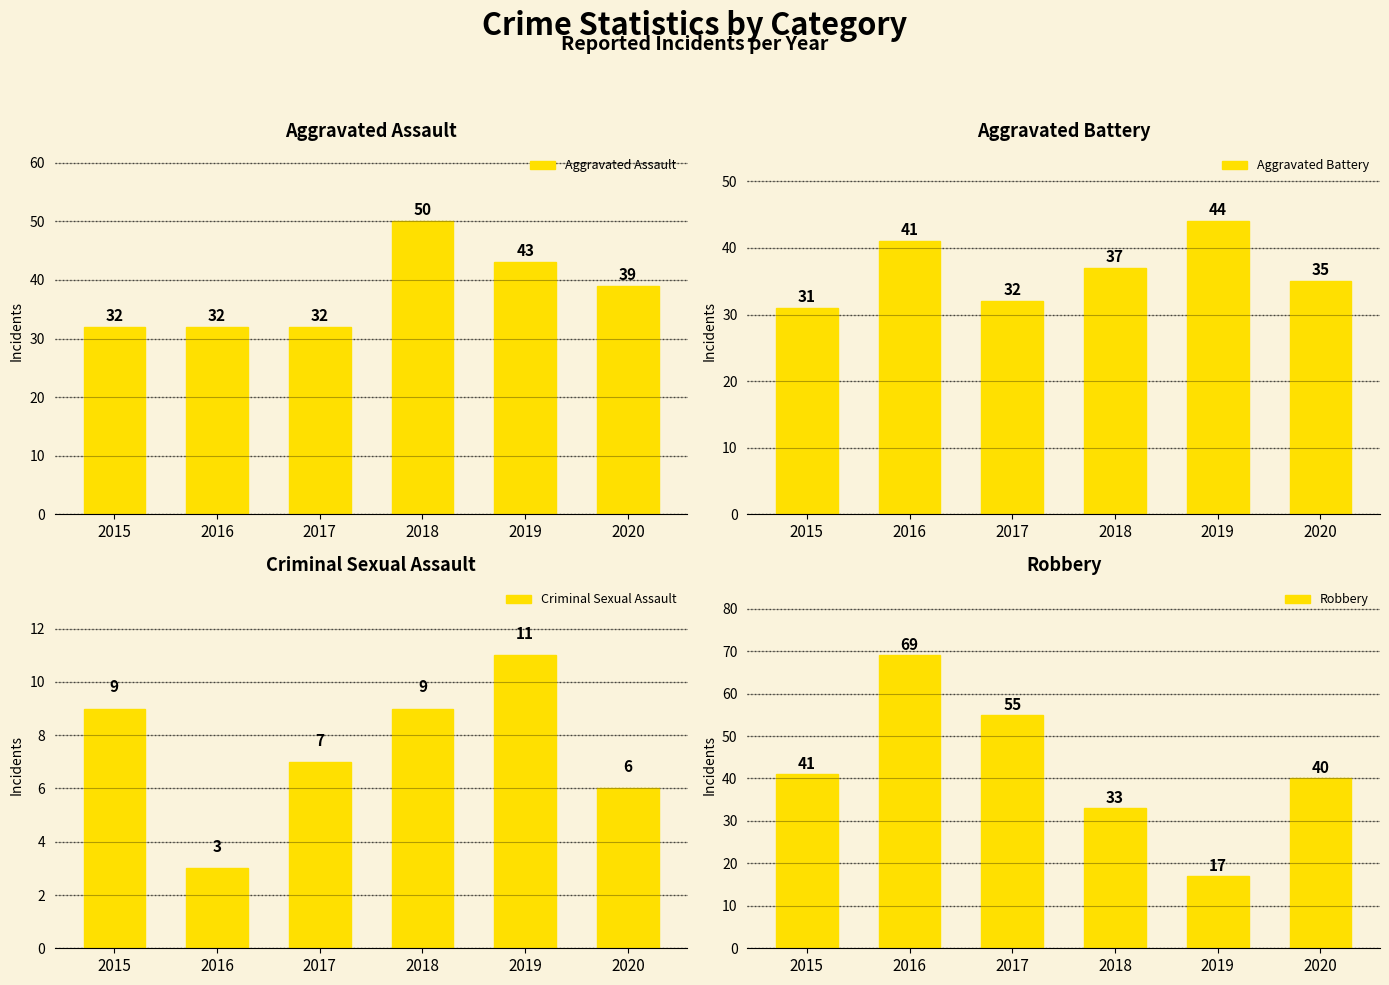

Reading left to right, list all the values displayed in this chart.

Aggravated Assault: 2015=32	2016=32	2017=32	2018=50	2019=43	2020=39
Aggravated Battery: 2015=31	2016=41	2017=32	2018=37	2019=44	2020=35
Criminal Sexual Assault: 2015=9	2016=3	2017=7	2018=9	2019=11	2020=6
Robbery: 2015=41	2016=69	2017=55	2018=33	2019=17	2020=40